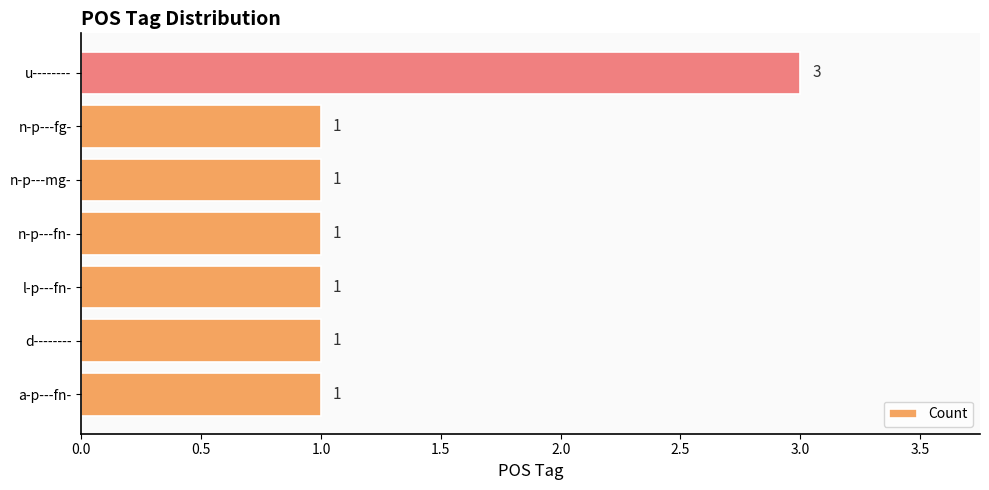

How many bars are there in total?

7